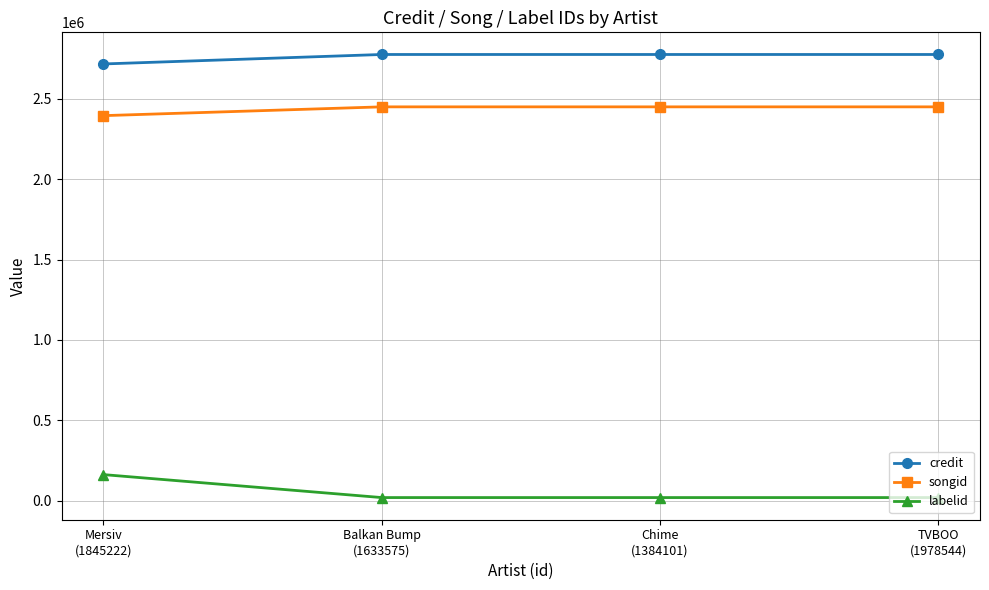

Between Mersiv
(1845222) and TVBOO
(1978544), which series saw the biggest shift?

labelid